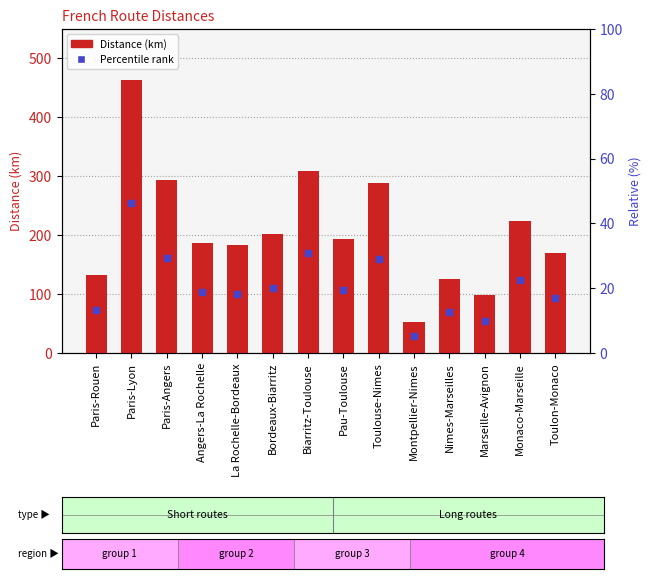

List the labels in order of value, largest first.

Paris-Lyon, Biarritz-Toulouse, Paris-Angers, Toulouse-Nimes, Monaco-Marseille, Bordeaux-Biarritz, Pau-Toulouse, Angers-La Rochelle, La Rochelle-Bordeaux, Toulon-Monaco, Paris-Rouen, Nimes-Marseilles, Marseille-Avignon, Montpellier-Nimes